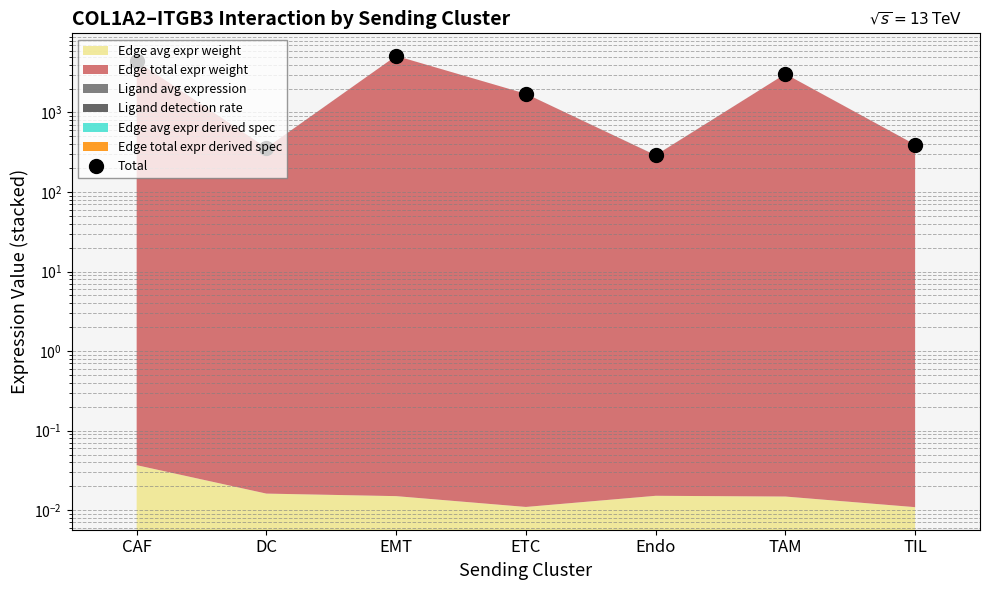

What value does the data have at ETC?

1717.2